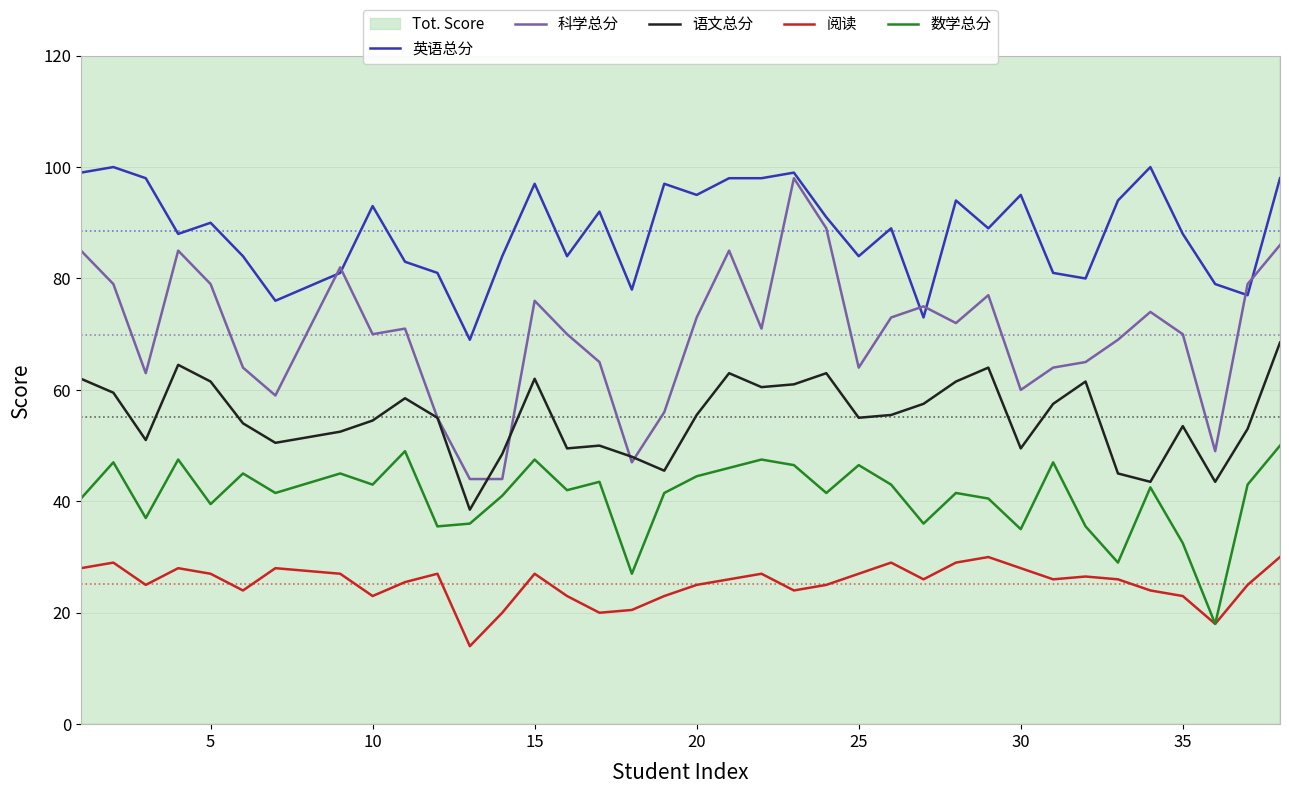

True or false: 阅读 and 语文总分 intersect in this chart.

False